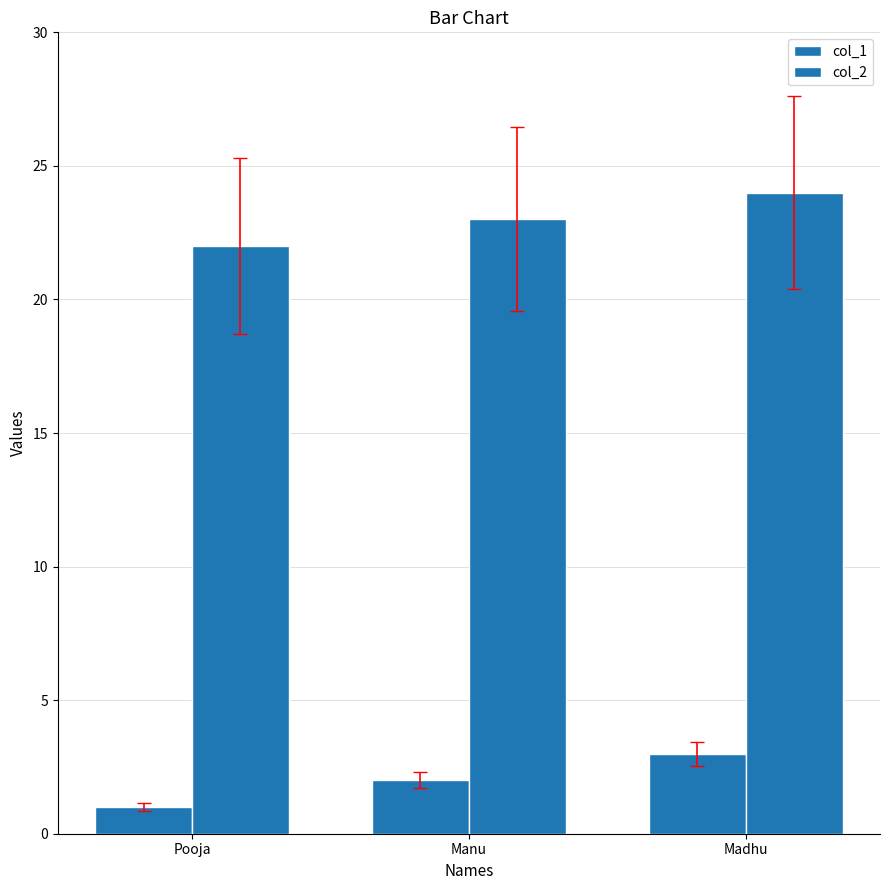

How many data points in col_2 are less than 23?

1